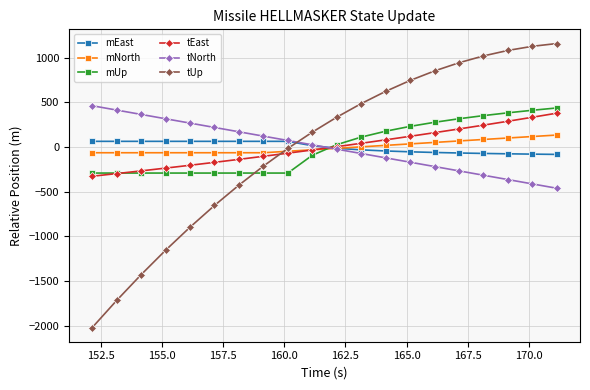

Which series has the widest spread of values?

tUp